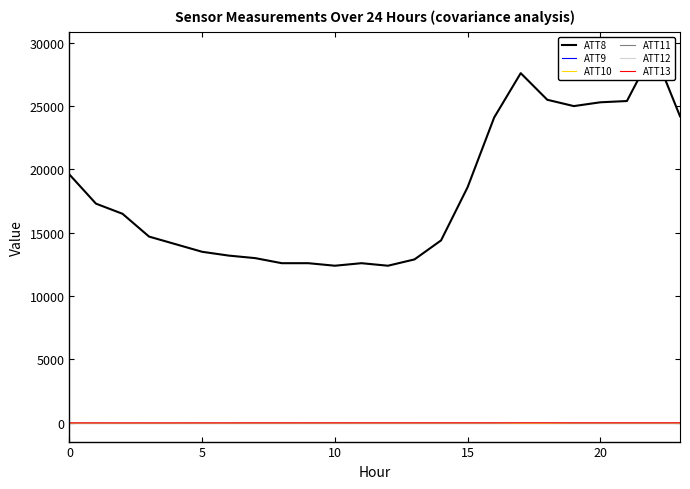

True or false: ATT11 has a value of -10.0 at 16.

True